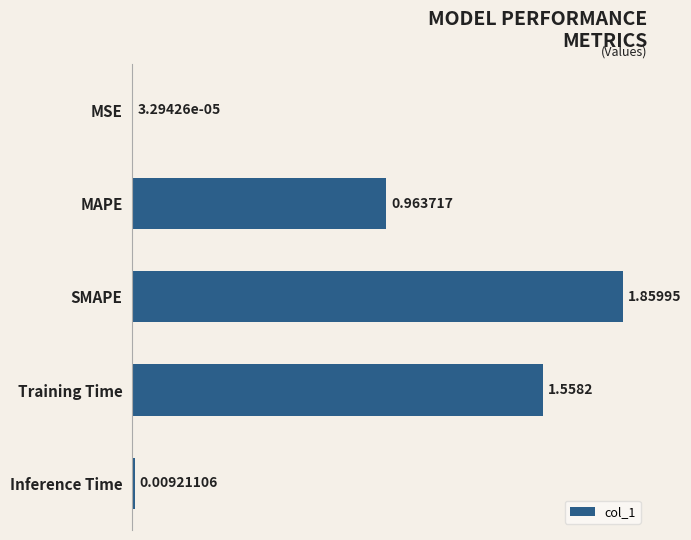

Where is the data nearest to the value 0?

MSE